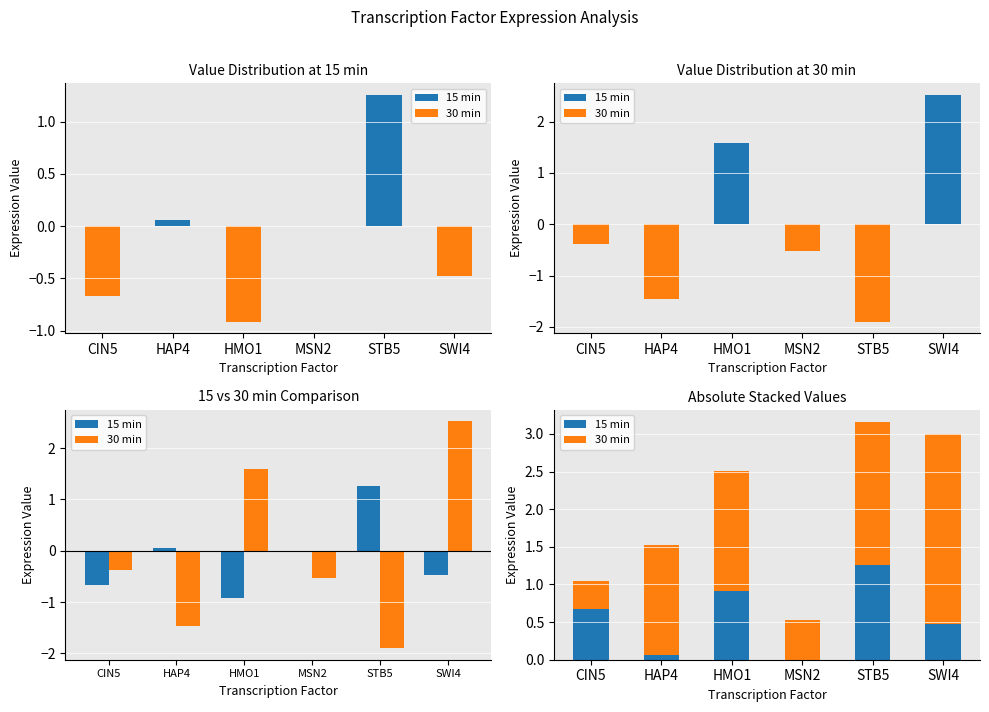

At which label is 15 min closest to 0?

MSN2